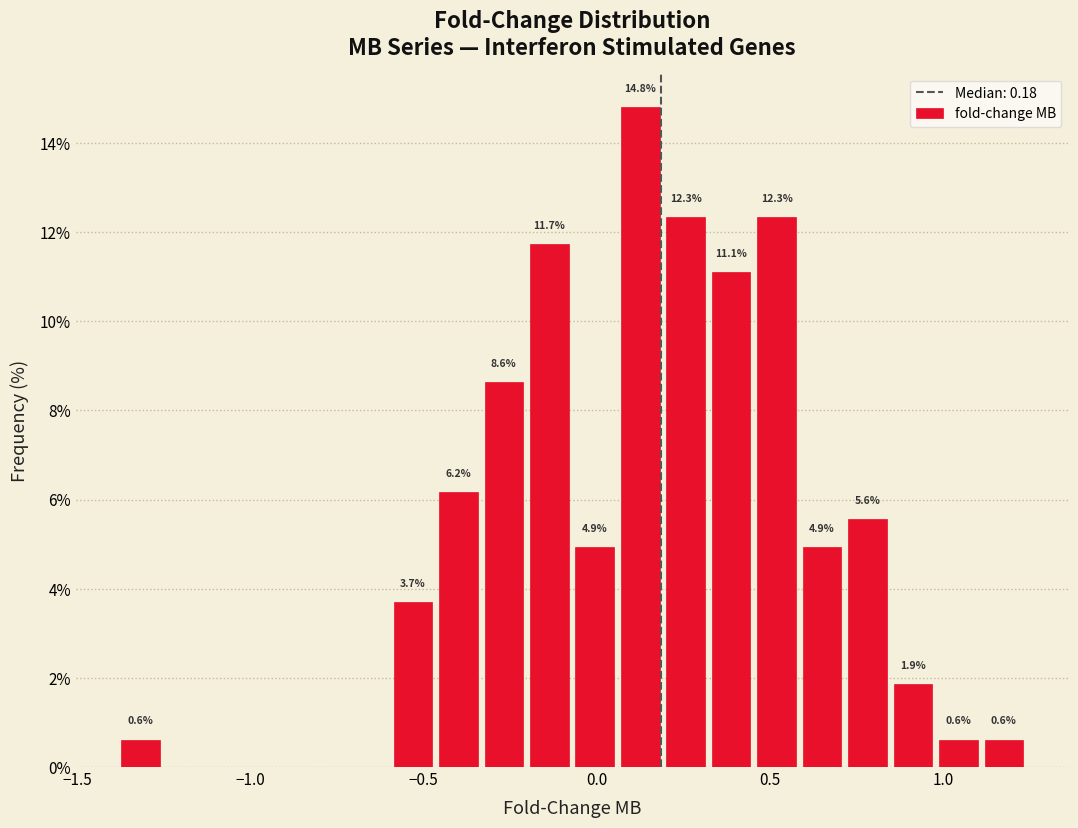

Around what value on the x-axis is the tallest bar? Give the approximate position of its centre, as read against the axis.

0.15